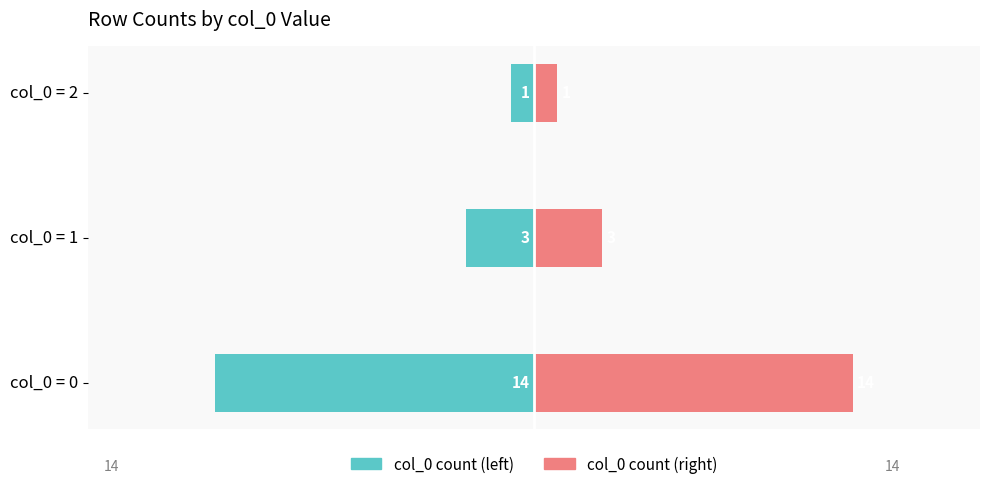

How many data points does each series have?

3